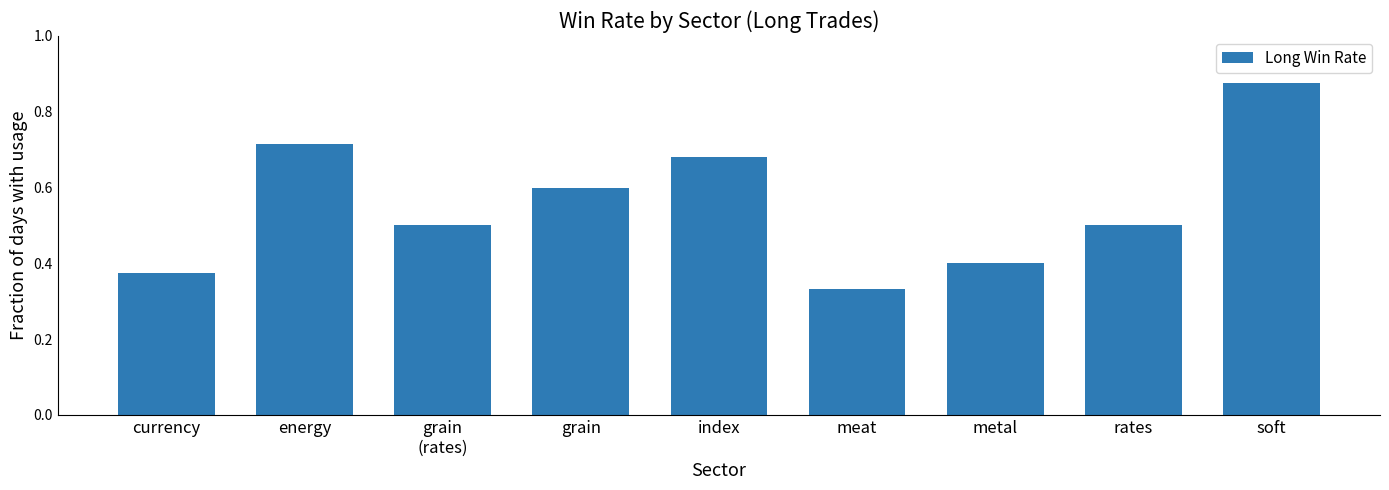

How many bars are there in total?

9